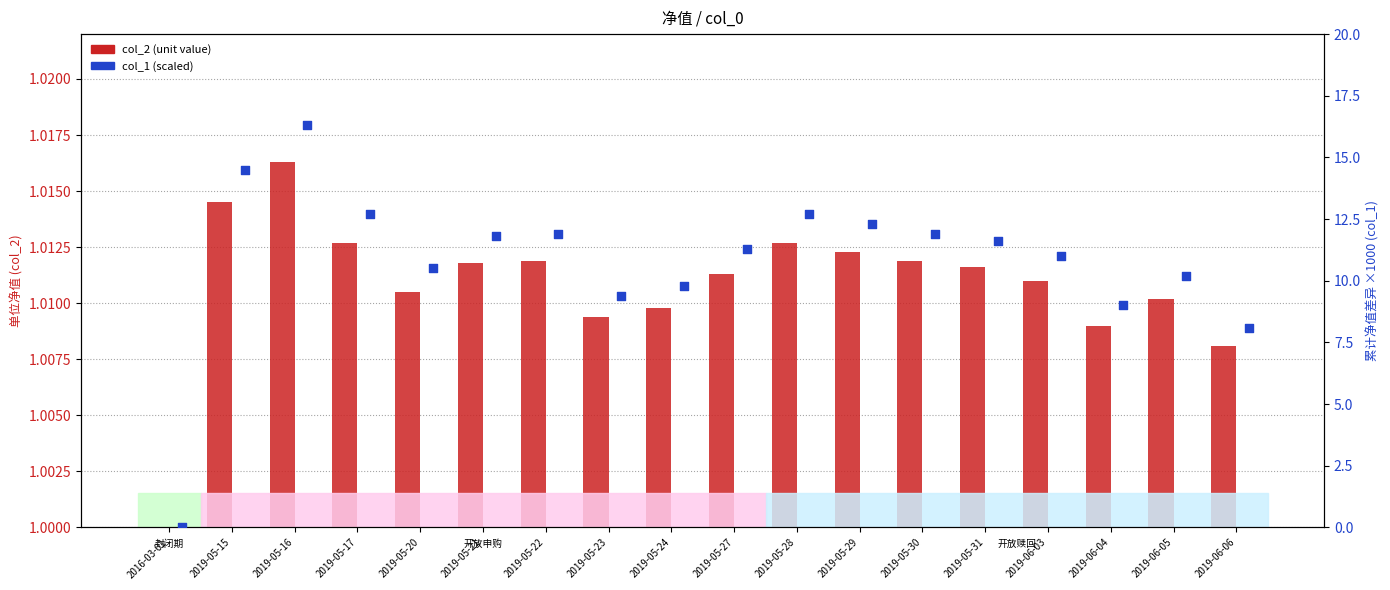

At how many categories does at least one series exceed 0?

18